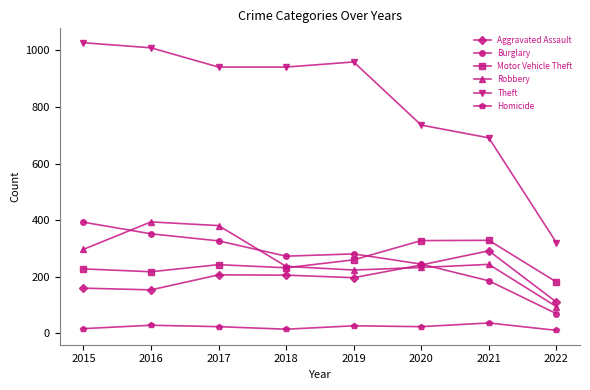

Which series has the largest range (max minus min)?

Theft